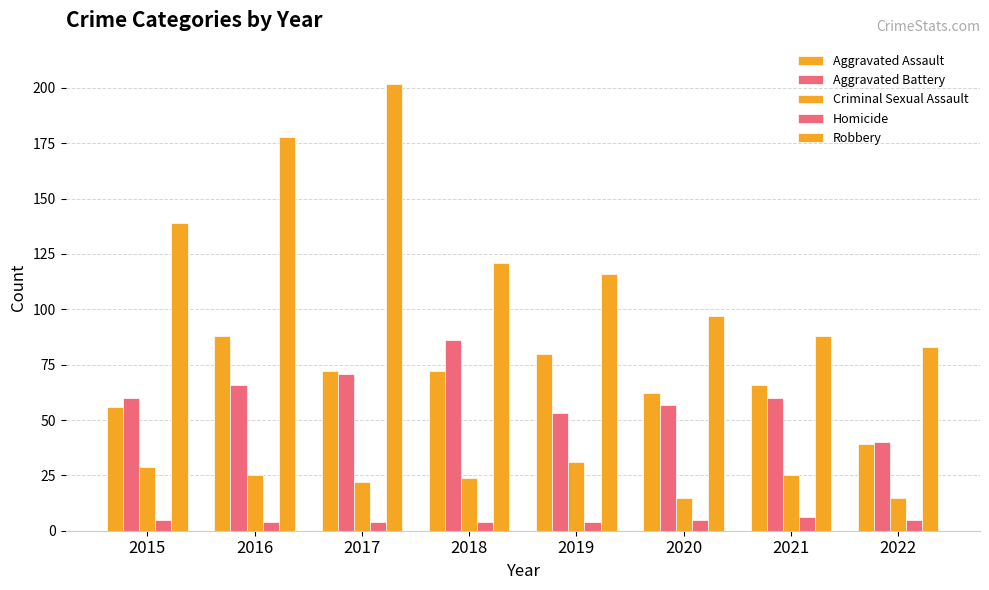

Is the value of Robbery at 2017 greater than the value of Aggravated Battery at 2017?

Yes